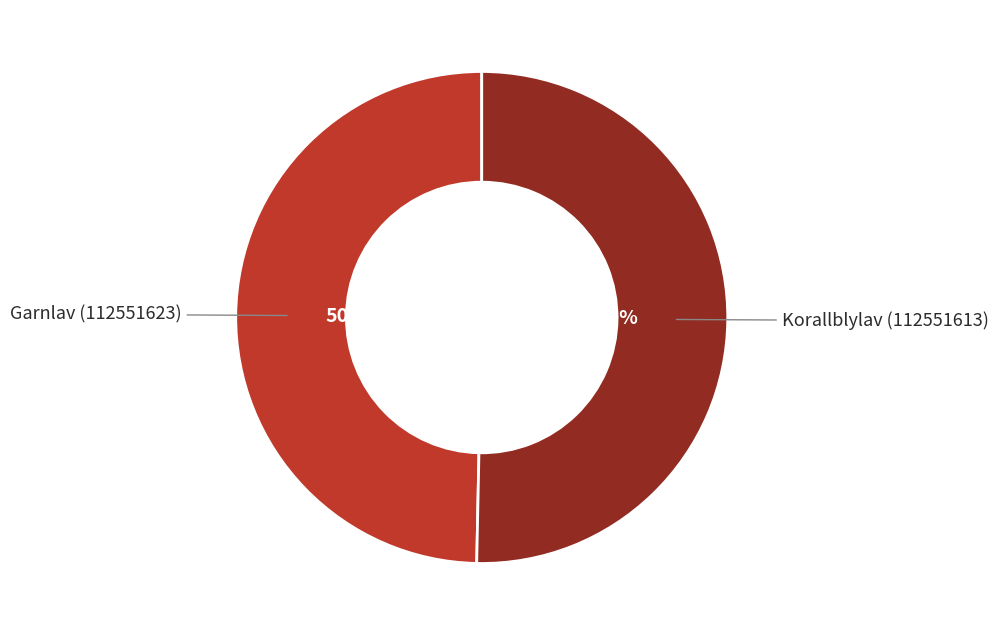

How many slices are in this pie chart?

2